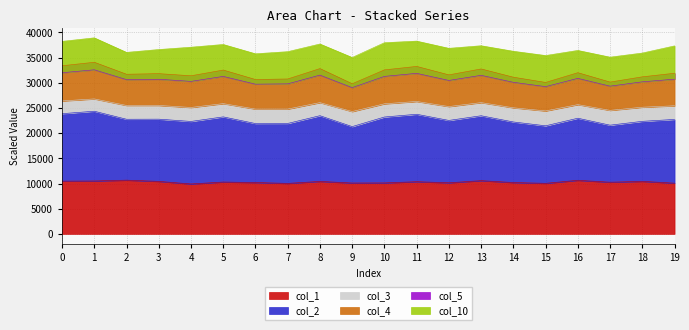

True or false: col_4 has a value of 30190.3 at 18.

True